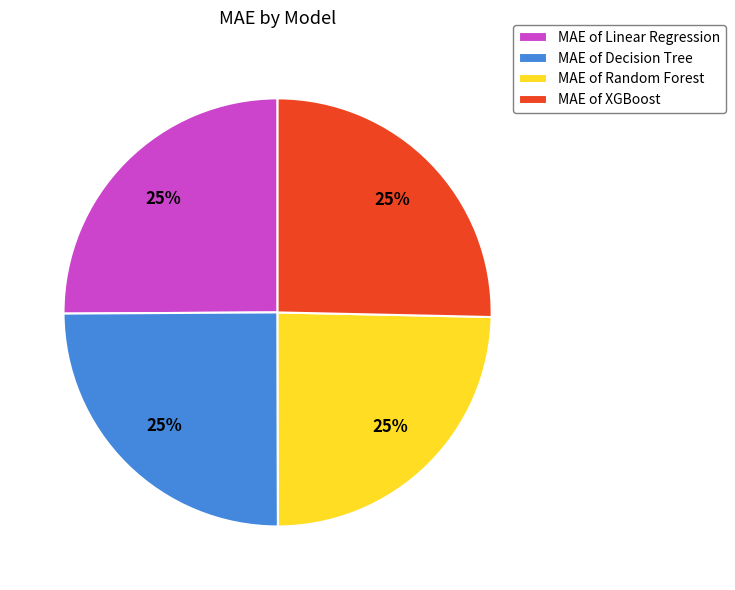

How many segments does this pie chart have?

4